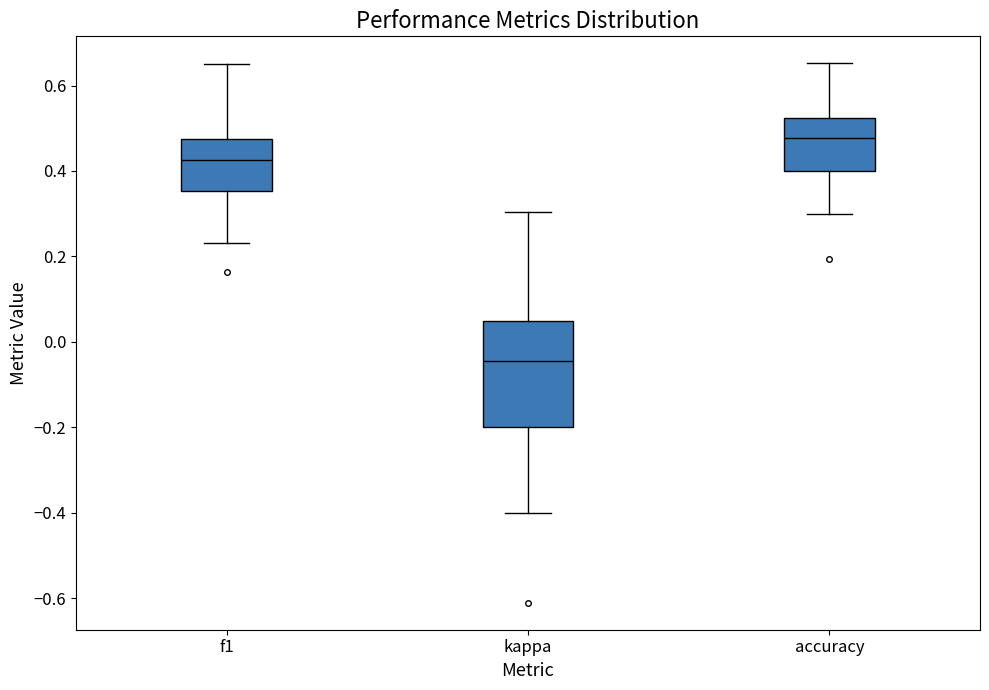

Reading left to right, read every box against the y-axis: the position of its median line, the range the box covers, and the ends of its whiskers. The values are not printed on the chart, so give them approximately, as read against the axis.

f1: median 0.42, box 0.36 to 0.48, whiskers 0.24 to 0.66
kappa: median -0.04, box -0.20 to 0.04, whiskers -0.40 to 0.30
accuracy: median 0.48, box 0.40 to 0.52, whiskers 0.30 to 0.66